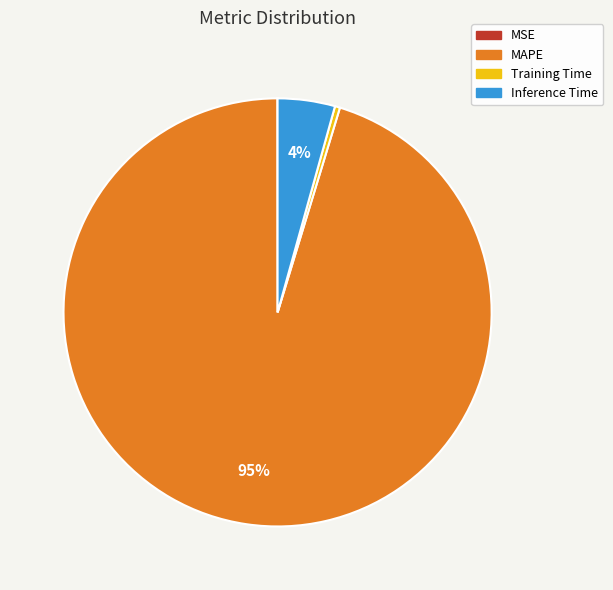

Is the sum of MAPE and Training Time greater than half?

Yes